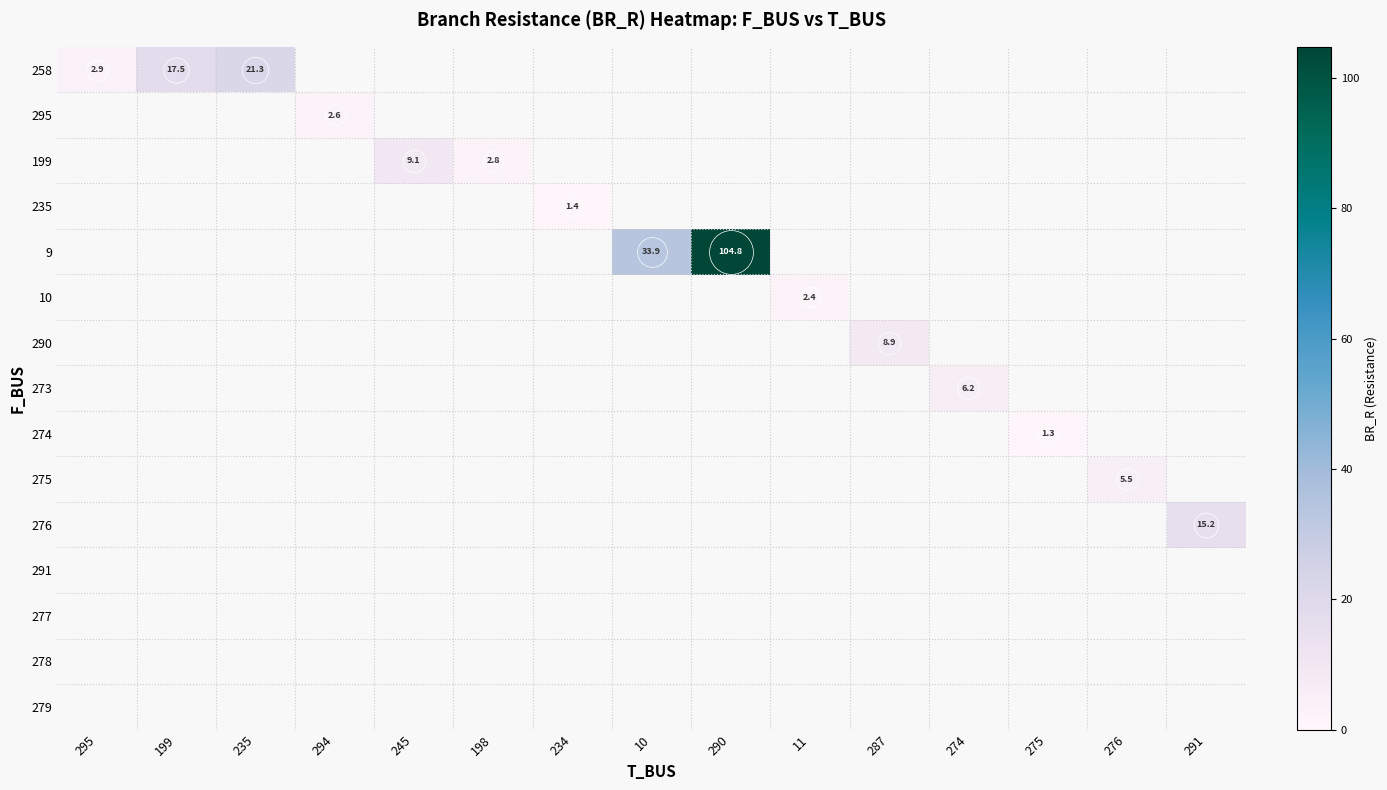

Which series has the largest total across all categories?

9